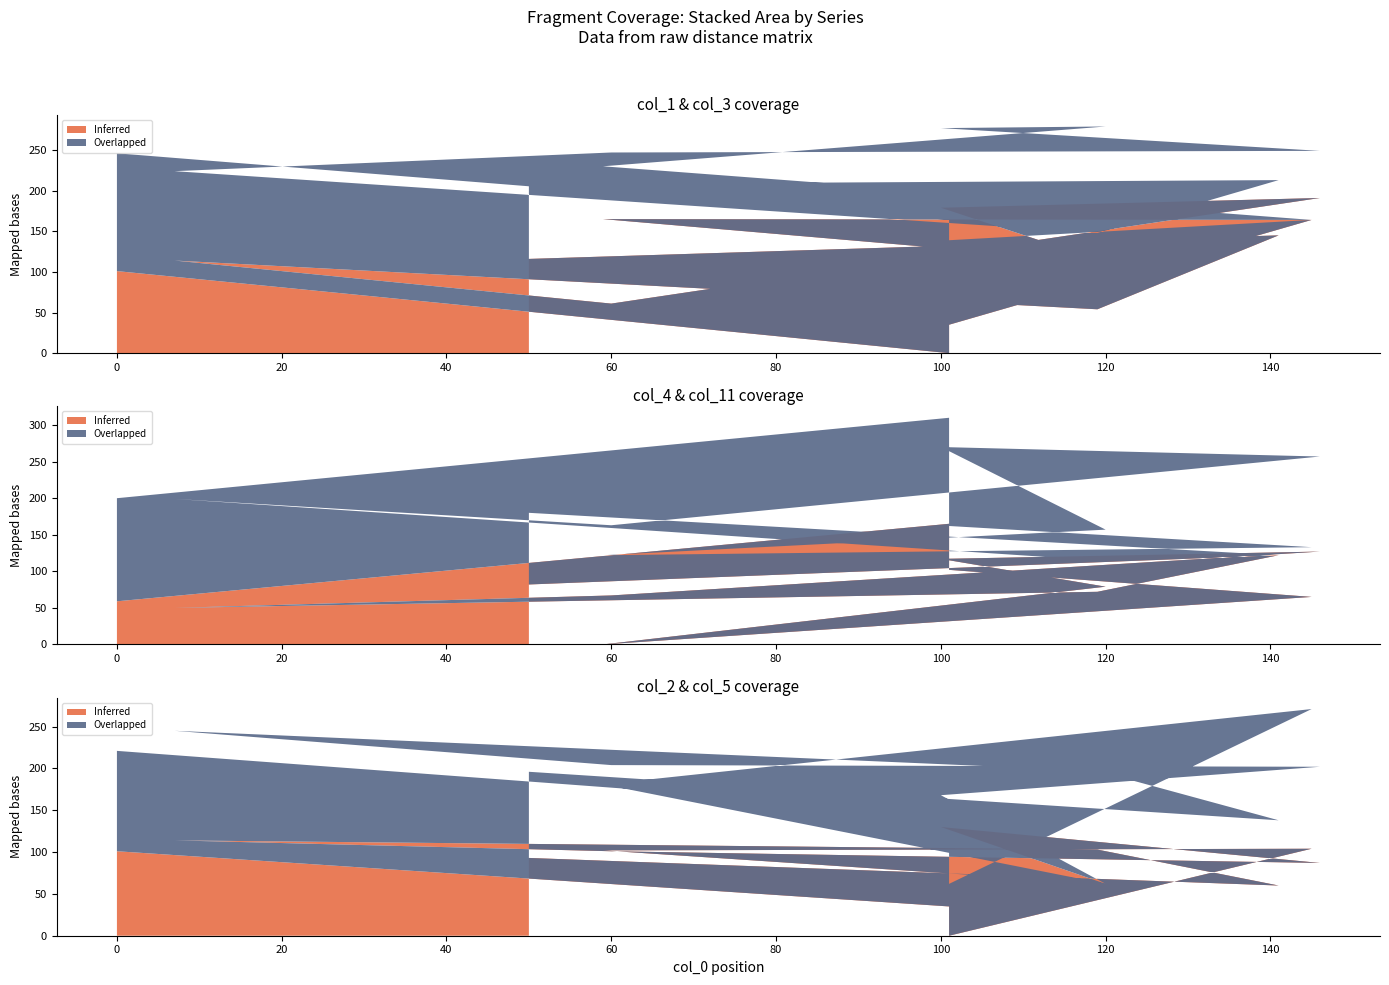

Reading left to right, extract all data points from this chart.

col_1: 0=101	101=0	101=35	145=164	59=165	120=112	100=179	146=191	60=61	7=114	119=54	141=145	50=116
col_3: 0=145	101=164	101=104	145=0	59=65	120=167	100=98	146=58	60=186	7=110	119=94	141=68	50=92
col_4: 0=59	101=165	101=102	145=65	59=0	120=79	100=117	146=127	60=67	7=50	119=72	141=122	50=82
col_11: 0=141	101=145	101=60	145=68	59=122	120=78	100=153	146=130	60=96	7=149	119=43	141=0	50=98
col_2: 0=101	101=35	101=0	145=104	59=102	120=62	100=130	146=87	60=101	7=114	119=103	141=60	50=93
col_5: 0=120	101=112	101=62	145=167	59=79	120=0	100=38	146=115	60=103	7=131	119=94	141=78	50=103